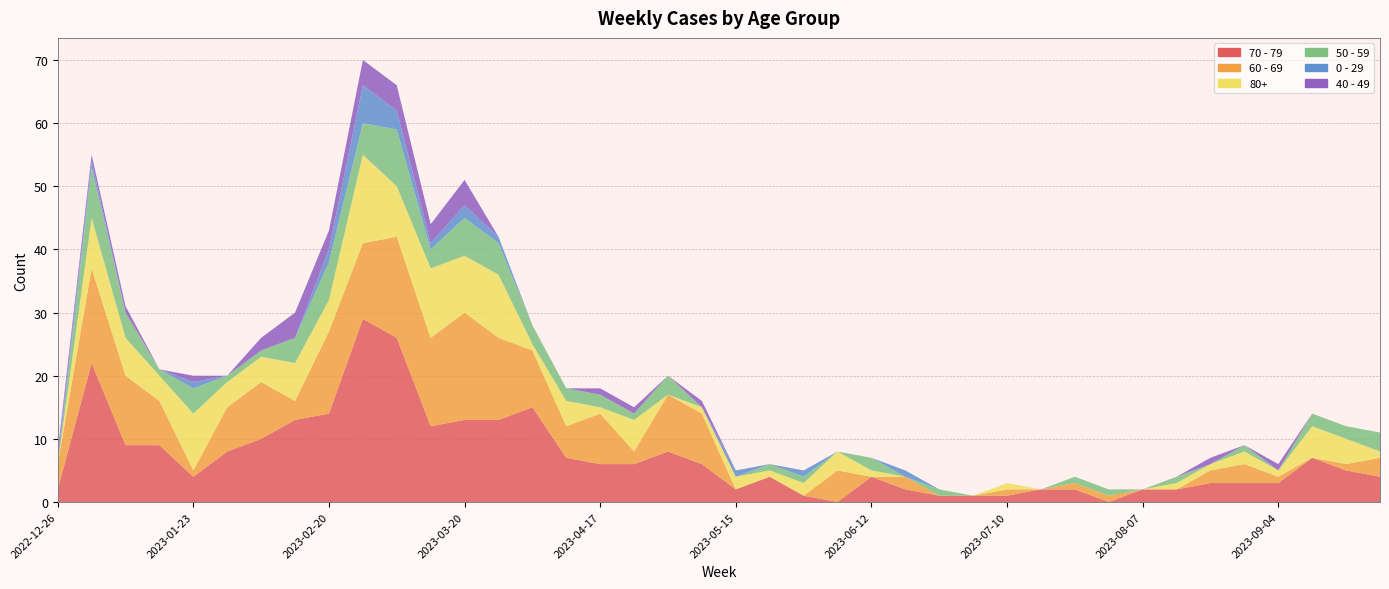

Reading left to right, transcribe all the data shown in this chart.

70 - 79: 2022-12-26=2	2023-01-02=22	2023-01-09=9	2023-01-16=9	2023-01-23=4	2023-01-30=8	2023-02-06=10	2023-02-13=13	2023-02-20=14	2023-02-27=29	2023-03-06=26	2023-03-13=12	2023-03-20=13	2023-03-27=13	2023-04-03=15	2023-04-10=7	2023-04-17=6	2023-04-24=6	2023-05-01=8	2023-05-08=6	2023-05-15=2	2023-05-22=4	2023-05-29=1	2023-06-05=0	2023-06-12=4	2023-06-19=2	2023-06-26=1	2023-07-03=1	2023-07-10=1	2023-07-17=2	2023-07-24=2	2023-07-31=0	2023-08-07=2	2023-08-14=2	2023-08-21=3	2023-08-28=3	2023-09-04=3	2023-09-11=7	2023-09-18=5	2023-09-25=4
60 - 69: 2022-12-26=4	2023-01-02=15	2023-01-09=11	2023-01-16=7	2023-01-23=1	2023-01-30=7	2023-02-06=9	2023-02-13=3	2023-02-20=13	2023-02-27=12	2023-03-06=16	2023-03-13=14	2023-03-20=17	2023-03-27=13	2023-04-03=9	2023-04-10=5	2023-04-17=8	2023-04-24=2	2023-05-01=9	2023-05-08=8	2023-05-15=0	2023-05-22=0	2023-05-29=0	2023-06-05=5	2023-06-12=0	2023-06-19=2	2023-06-26=0	2023-07-03=0	2023-07-10=1	2023-07-17=0	2023-07-24=1	2023-07-31=1	2023-08-07=0	2023-08-14=0	2023-08-21=2	2023-08-28=3	2023-09-04=1	2023-09-11=0	2023-09-18=1	2023-09-25=3
80+: 2022-12-26=0	2023-01-02=8	2023-01-09=6	2023-01-16=4	2023-01-23=9	2023-01-30=4	2023-02-06=4	2023-02-13=6	2023-02-20=5	2023-02-27=14	2023-03-06=8	2023-03-13=11	2023-03-20=9	2023-03-27=10	2023-04-03=1	2023-04-10=4	2023-04-17=1	2023-04-24=5	2023-05-01=0	2023-05-08=1	2023-05-15=2	2023-05-22=1	2023-05-29=2	2023-06-05=3	2023-06-12=1	2023-06-19=0	2023-06-26=0	2023-07-03=0	2023-07-10=1	2023-07-17=0	2023-07-24=0	2023-07-31=0	2023-08-07=0	2023-08-14=1	2023-08-21=1	2023-08-28=2	2023-09-04=1	2023-09-11=5	2023-09-18=4	2023-09-25=1
50 - 59: 2022-12-26=0	2023-01-02=8	2023-01-09=4	2023-01-16=1	2023-01-23=4	2023-01-30=1	2023-02-06=1	2023-02-13=4	2023-02-20=6	2023-02-27=5	2023-03-06=9	2023-03-13=3	2023-03-20=6	2023-03-27=5	2023-04-03=3	2023-04-10=2	2023-04-17=2	2023-04-24=1	2023-05-01=3	2023-05-08=0	2023-05-15=0	2023-05-22=1	2023-05-29=1	2023-06-05=0	2023-06-12=2	2023-06-19=0	2023-06-26=1	2023-07-03=0	2023-07-10=0	2023-07-17=0	2023-07-24=1	2023-07-31=1	2023-08-07=0	2023-08-14=1	2023-08-21=0	2023-08-28=1	2023-09-04=0	2023-09-11=2	2023-09-18=2	2023-09-25=3
0 - 29: 2022-12-26=1	2023-01-02=1	2023-01-09=0	2023-01-16=0	2023-01-23=1	2023-01-30=0	2023-02-06=0	2023-02-13=0	2023-02-20=2	2023-02-27=6	2023-03-06=3	2023-03-13=1	2023-03-20=2	2023-03-27=1	2023-04-03=0	2023-04-10=0	2023-04-17=0	2023-04-24=0	2023-05-01=0	2023-05-08=0	2023-05-15=1	2023-05-22=0	2023-05-29=1	2023-06-05=0	2023-06-12=0	2023-06-19=1	2023-06-26=0	2023-07-03=0	2023-07-10=0	2023-07-17=0	2023-07-24=0	2023-07-31=0	2023-08-07=0	2023-08-14=0	2023-08-21=0	2023-08-28=0	2023-09-04=0	2023-09-11=0	2023-09-18=0	2023-09-25=0
40 - 49: 2022-12-26=1	2023-01-02=1	2023-01-09=1	2023-01-16=0	2023-01-23=1	2023-01-30=0	2023-02-06=2	2023-02-13=4	2023-02-20=3	2023-02-27=4	2023-03-06=4	2023-03-13=3	2023-03-20=4	2023-03-27=0	2023-04-03=0	2023-04-10=0	2023-04-17=1	2023-04-24=1	2023-05-01=0	2023-05-08=1	2023-05-15=0	2023-05-22=0	2023-05-29=0	2023-06-05=0	2023-06-12=0	2023-06-19=0	2023-06-26=0	2023-07-03=0	2023-07-10=0	2023-07-17=0	2023-07-24=0	2023-07-31=0	2023-08-07=0	2023-08-14=0	2023-08-21=1	2023-08-28=0	2023-09-04=1	2023-09-11=0	2023-09-18=0	2023-09-25=0